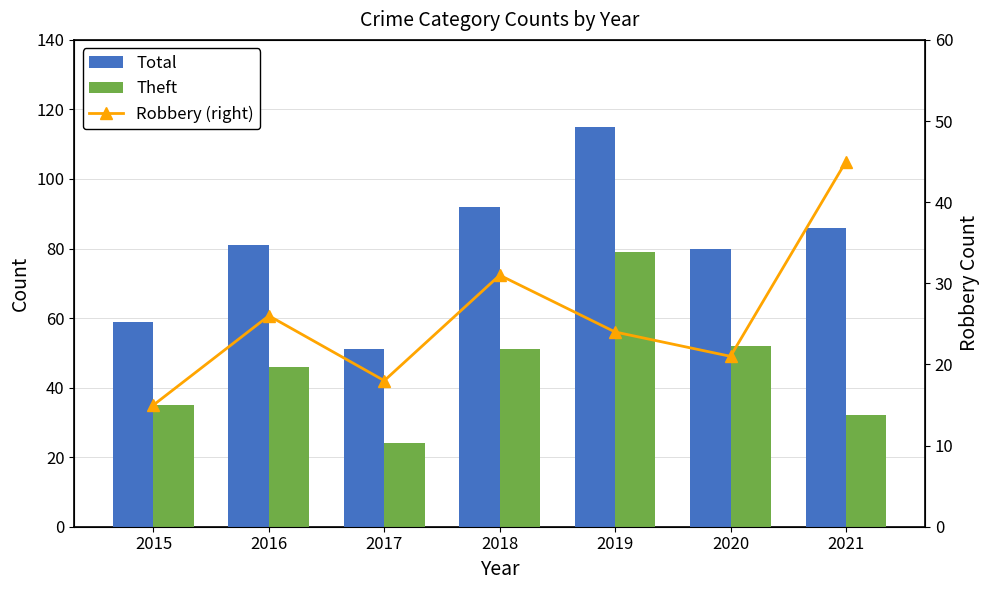

What is the sum of the Total values at 2019 and 2020?

195